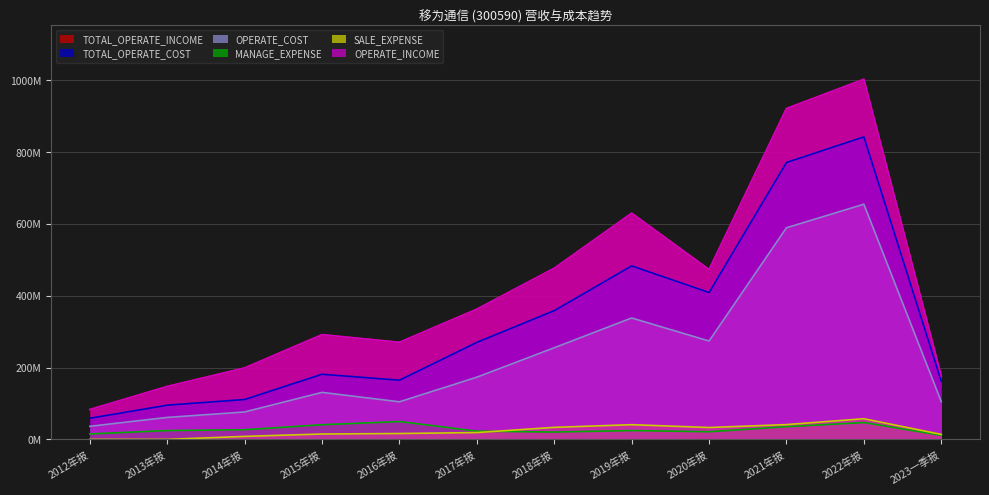

How many interior local peaks does the OPERATE_COST series have?

3